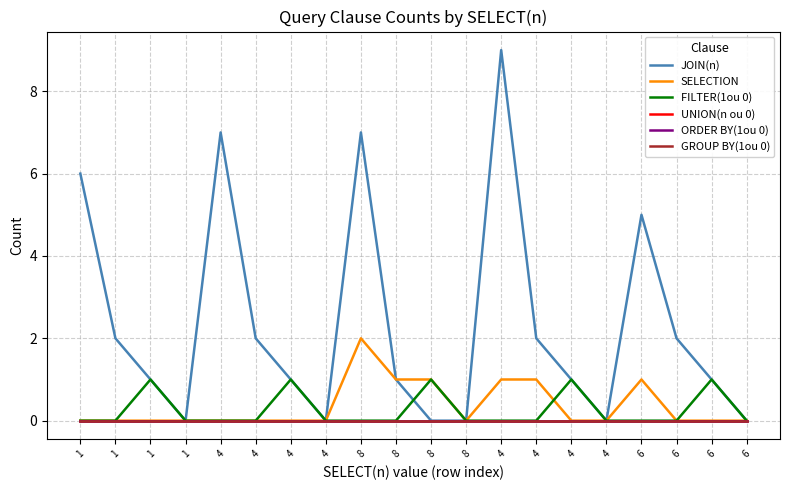

Where is JOIN(n) nearest to the value 4?

6